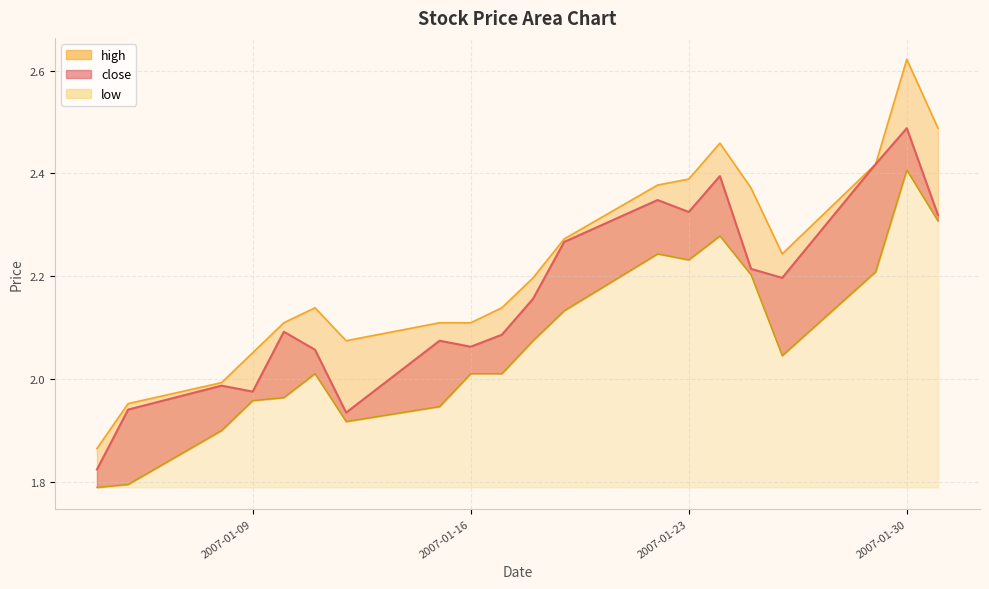

True or false: high and low intersect in this chart.

False